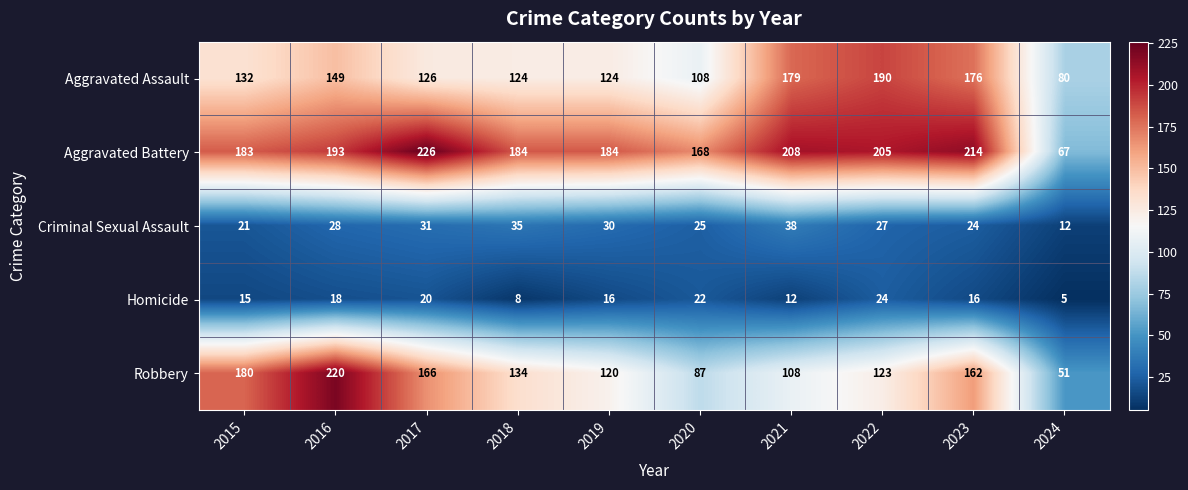

What is the difference between the highest and lowest values at 2015?

168